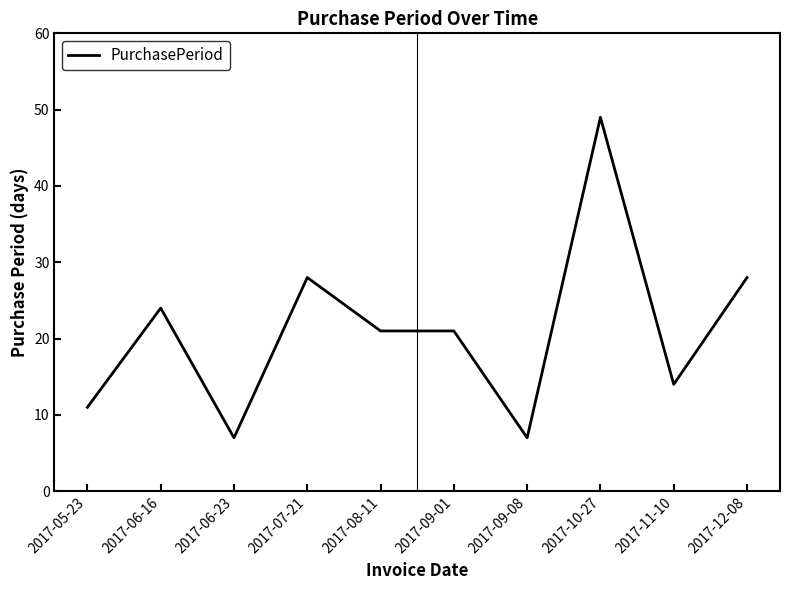

Between 2017-09-01 and 2017-09-08, which is larger?

2017-09-01